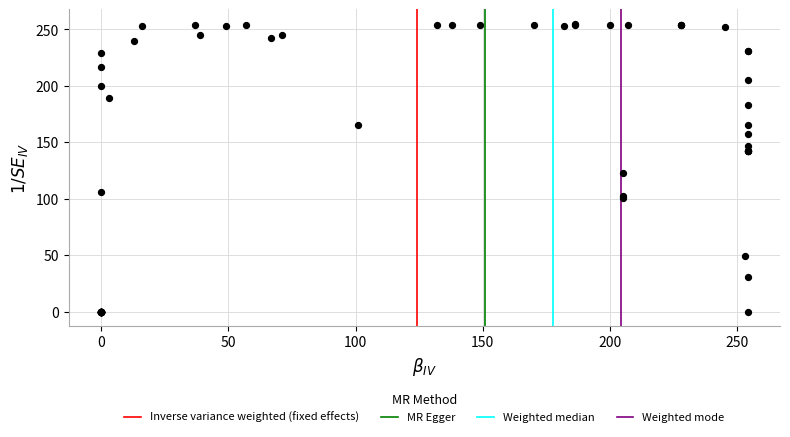

What Y value in the scatter plot is closest to 127?

123